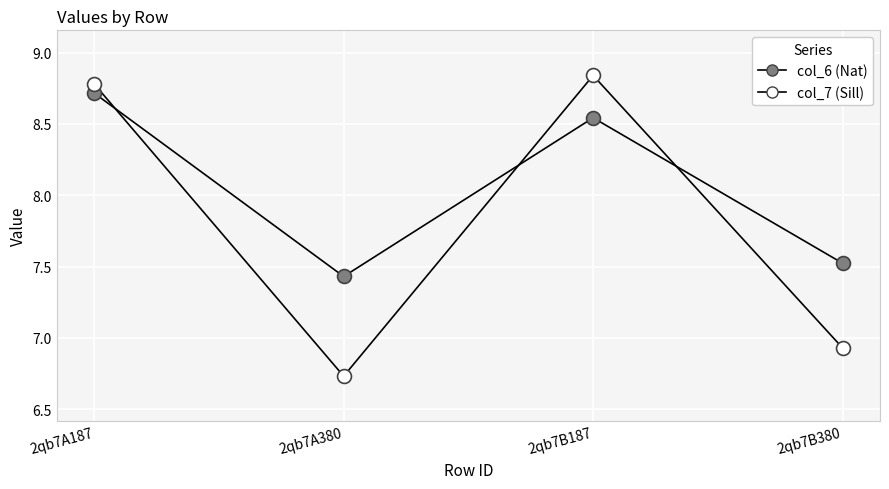

At which category is the sum across all series the highest?

2qb7A187